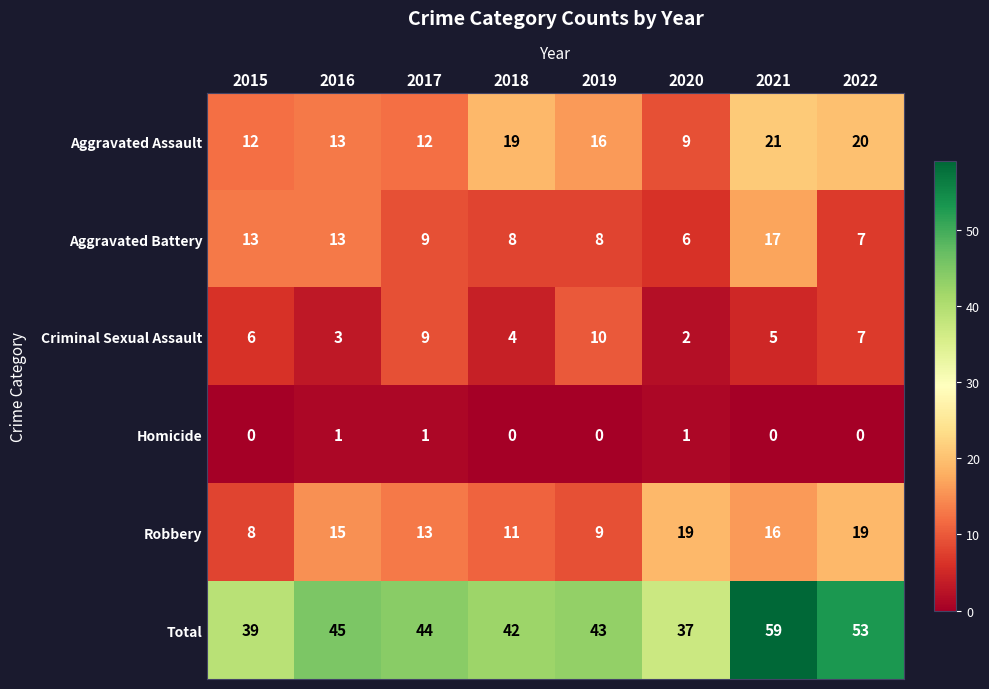

The value of Aggravated Battery at 2017 is 9. True or false?

True